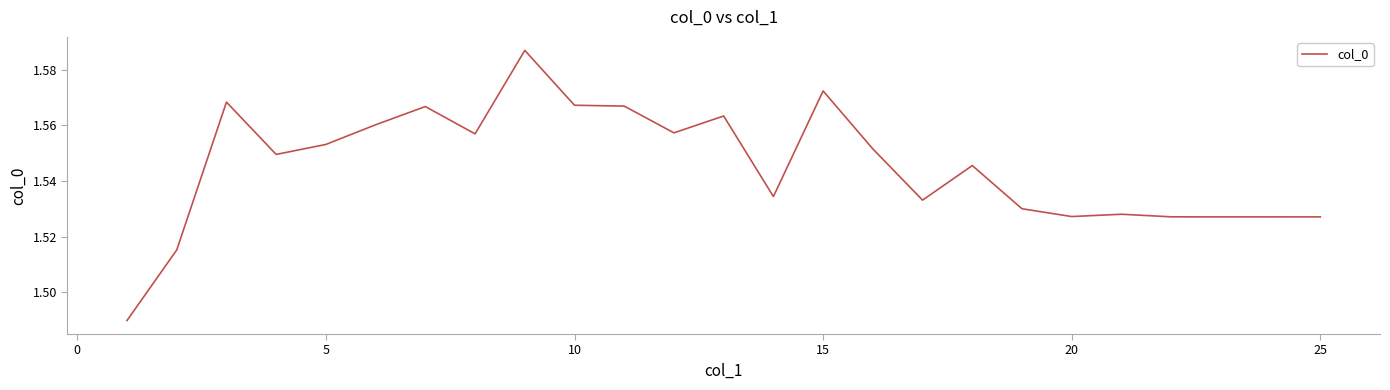

Count the values in the range 1 to 2.

25